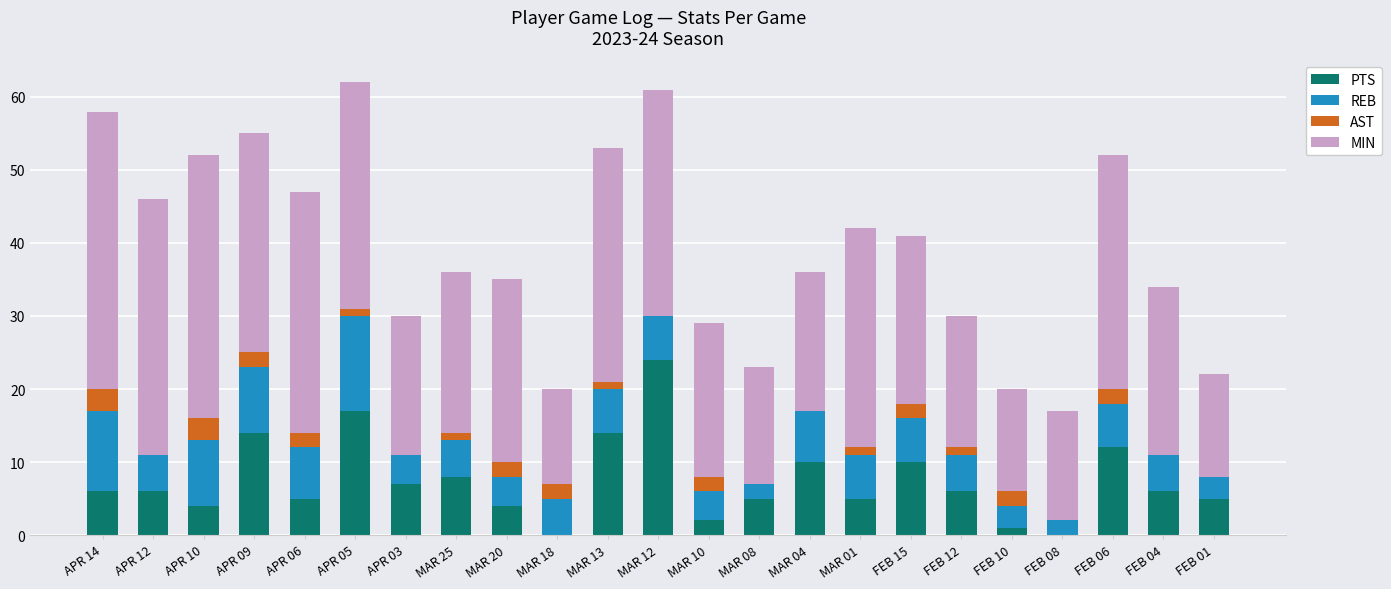

What is the highest value of the PTS series?

24